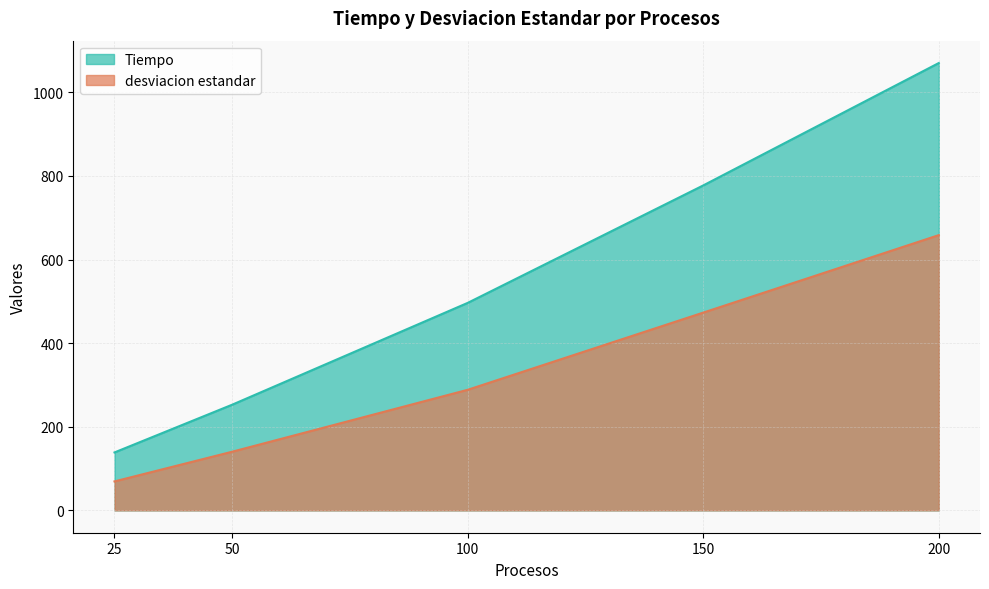

What are all the series names shown in the legend?

Tiempo, desviacion estandar